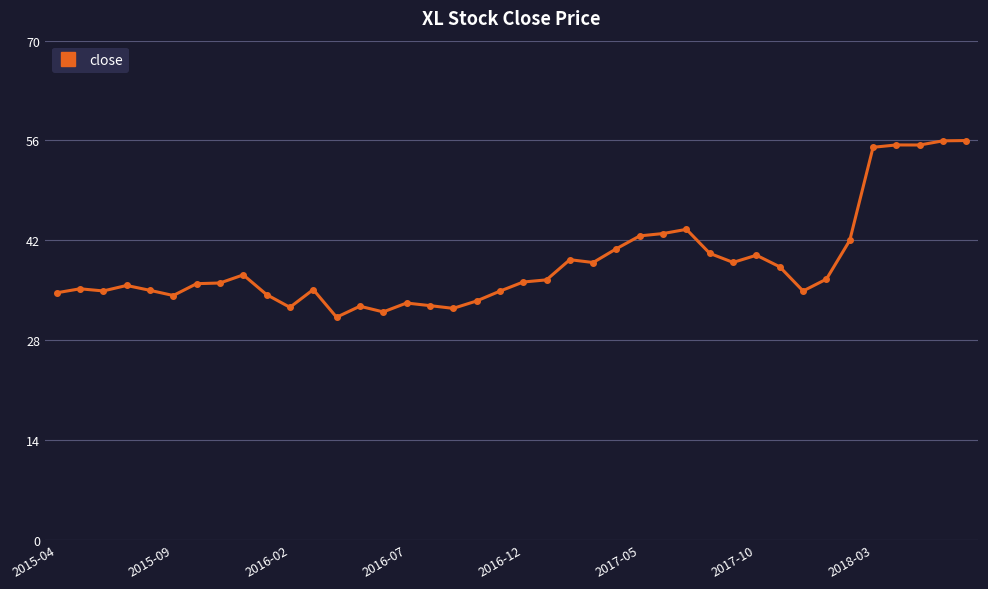

What is the value of the 18th point from the left?

32.4